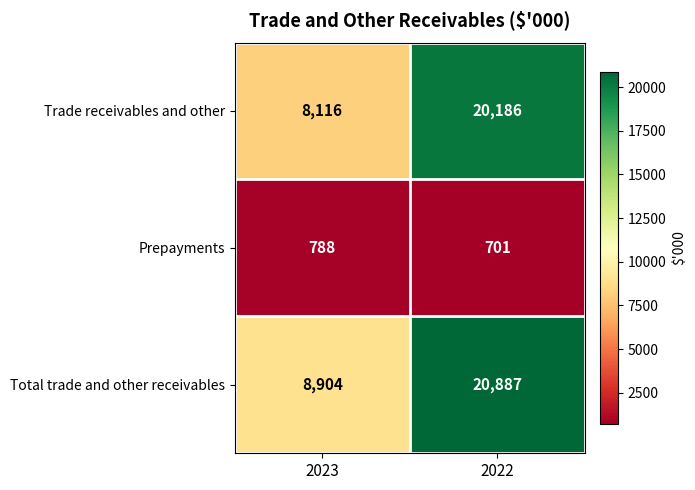

Which category has the highest value across all series?

2022